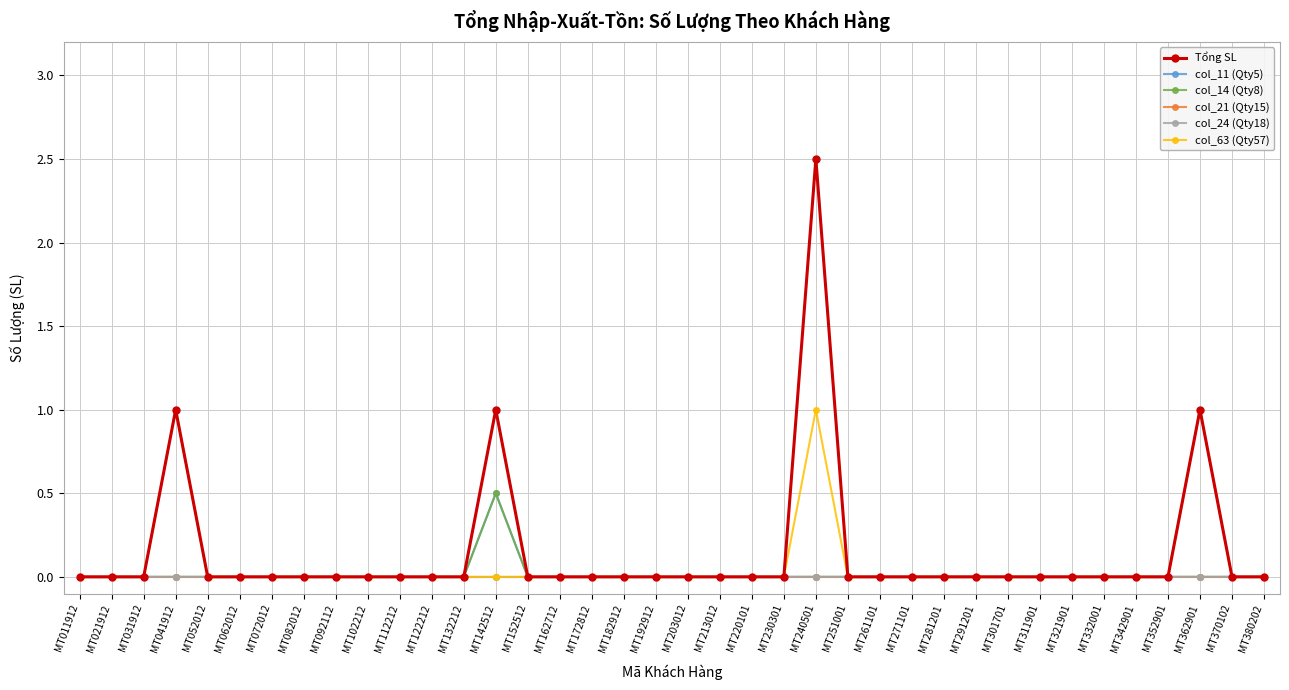

How many Tổng SL values are between 0 and 1?

37